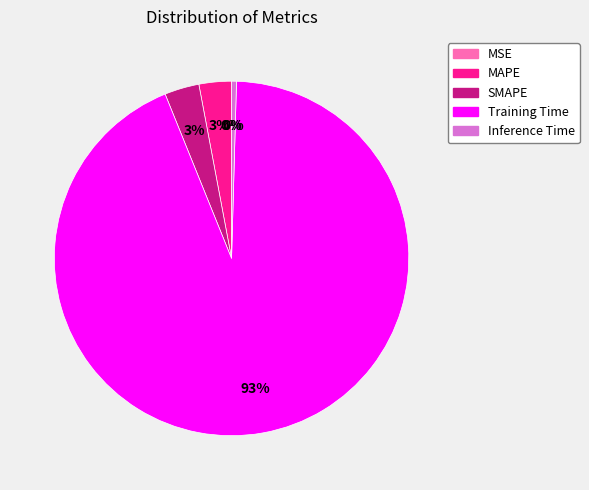

To the nearest percent, what is the difference between the Inference Time and MAPE slice percentages?

3%